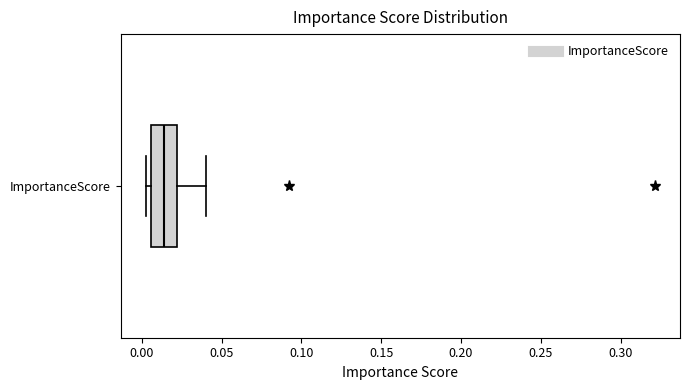

Transcribe this box plot: give where the median line is, the range the box spans, and where the two whiskers end, as read against the x-axis. The values are not printed on the chart, so give them approximately, as read against the axis.

median 0.015, box 0.005 to 0.020, whiskers 0.005 (just left of the box's left edge) to 0.040